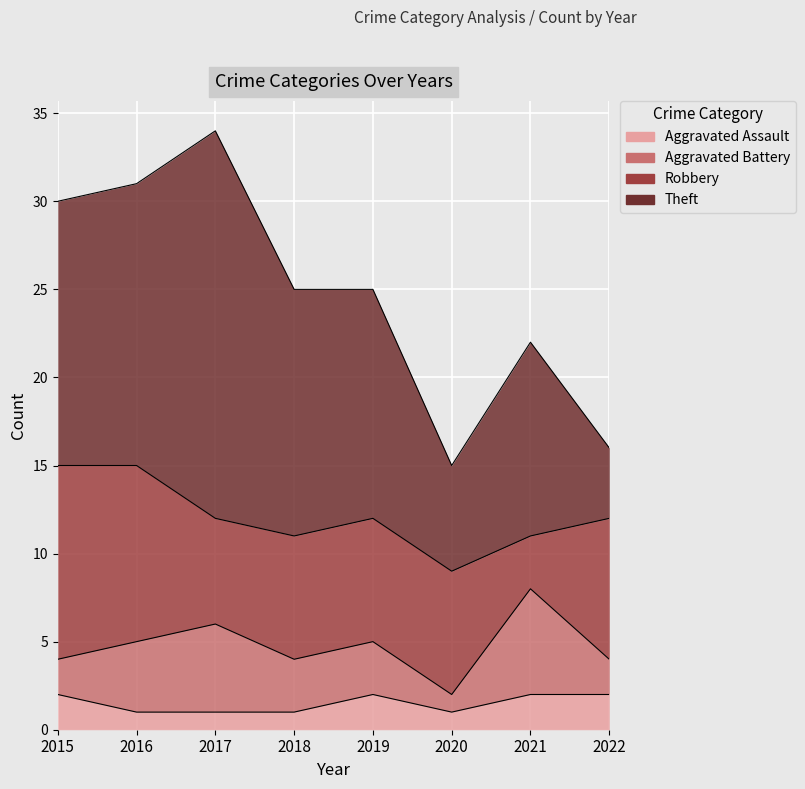

In Aggravated Battery, how many points are higher than both neighbors (excluding endpoints)?

2